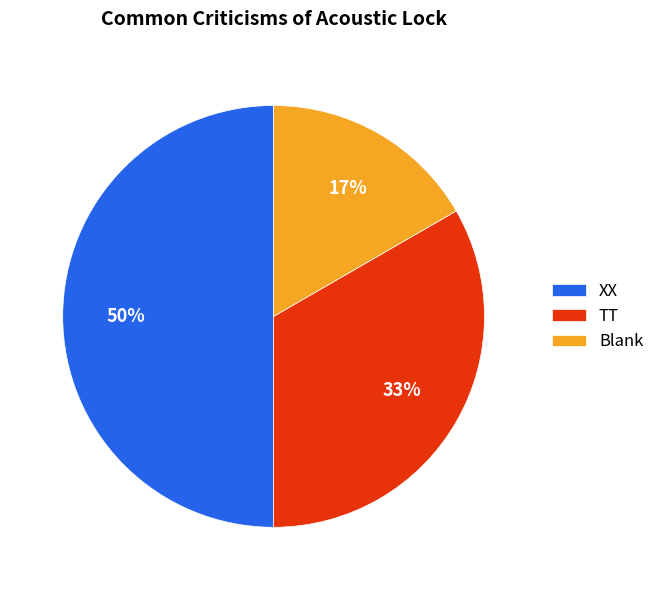

Count the number of slices in the pie.

3